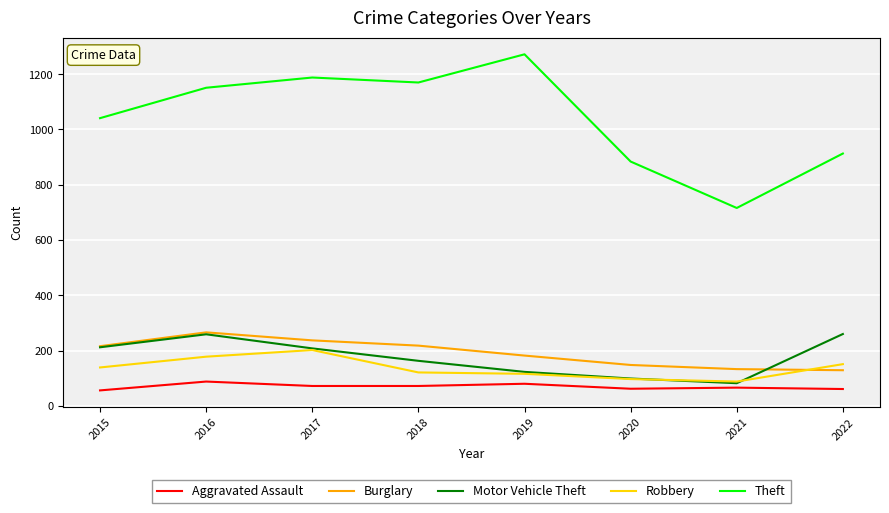

At which label does Motor Vehicle Theft first exceed 208?

2015